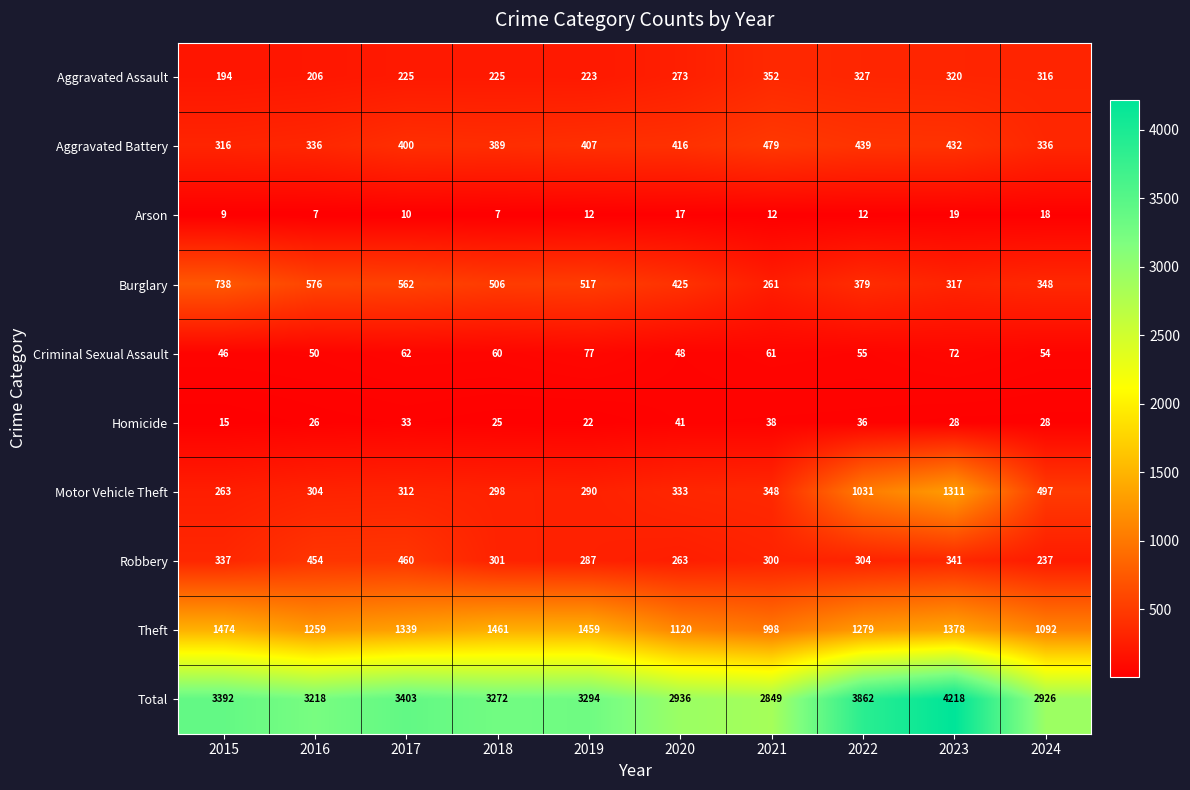

Where does the Robbery series first go above 304?

2015